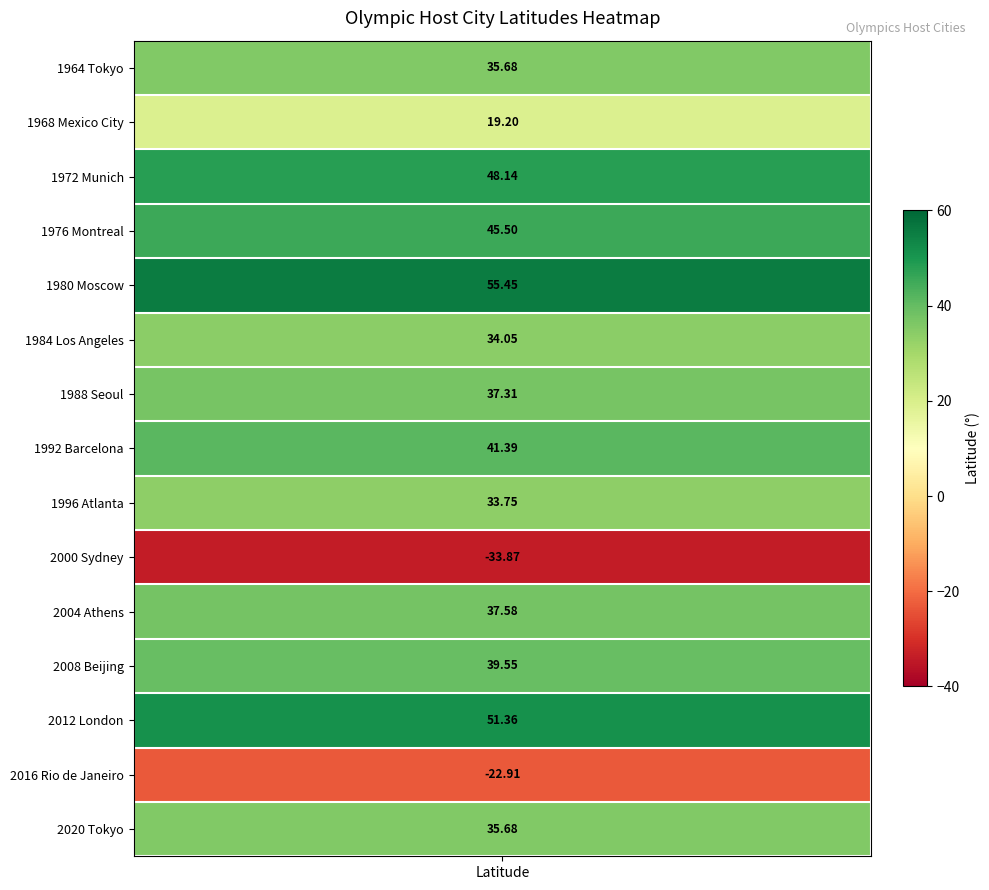

What is the difference between the maximum and minimum values?

89.3